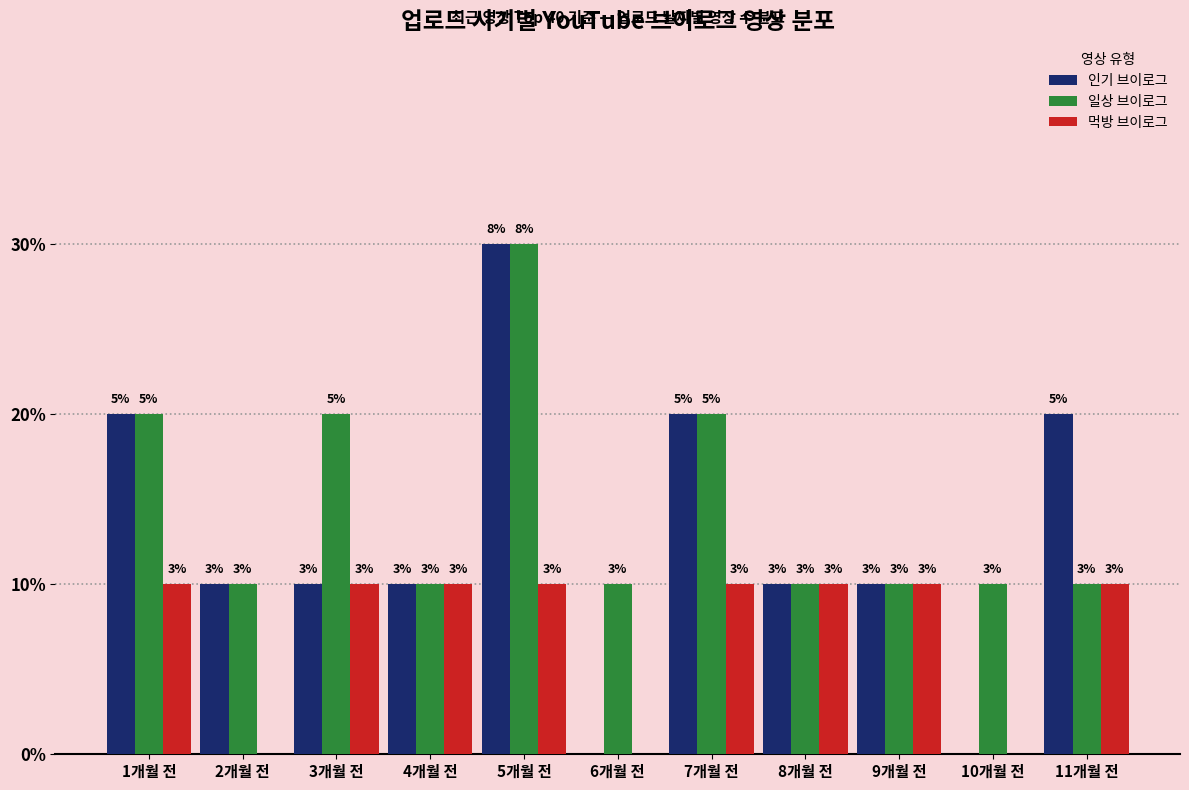

What are all the series names shown in the legend?

인기 브이로그, 일상 브이로그, 먹방 브이로그